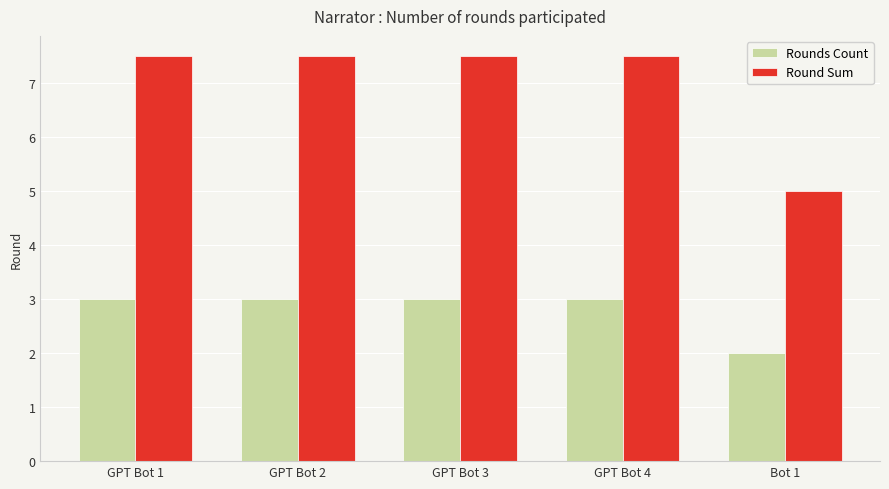

Rank the series by their average value, from lowest to highest.

Rounds Count, Round Sum